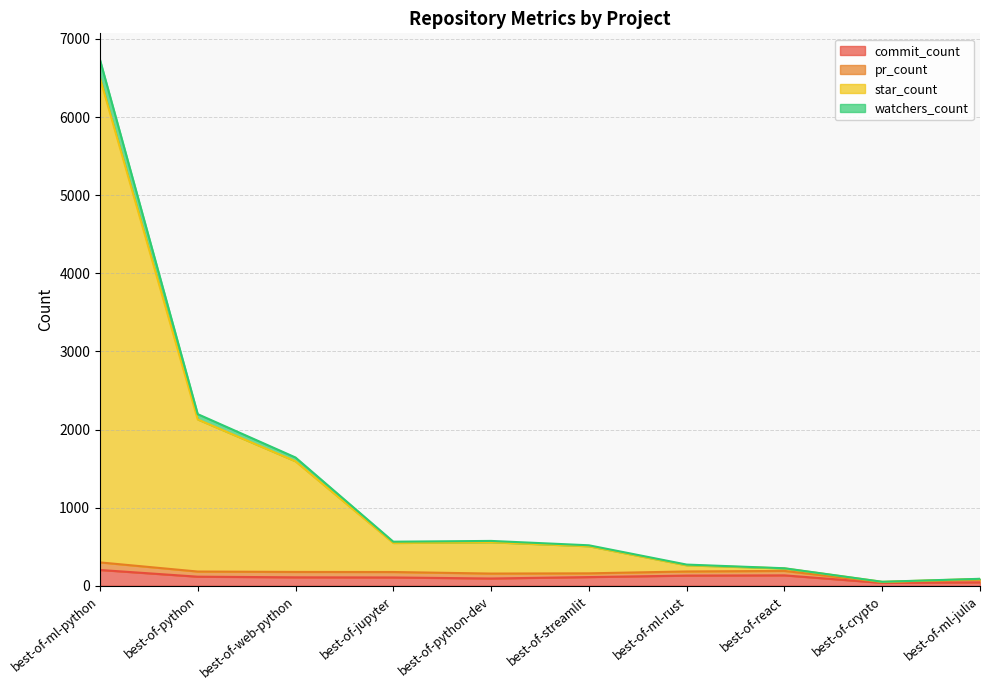

What is the highest value of the commit_count series?

202